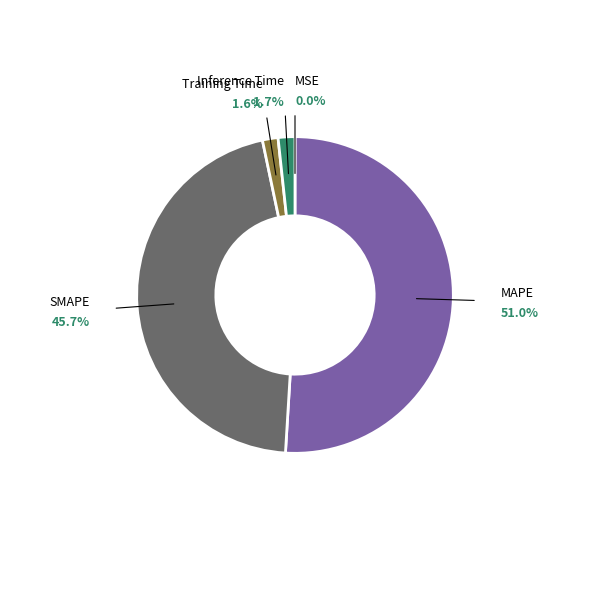

Is there any slice that represents more than half of the pie?

Yes